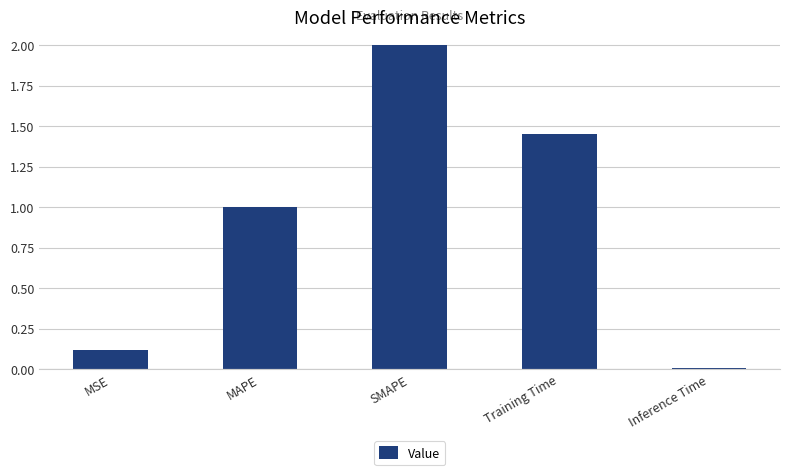

Which label corresponds to the largest value in the chart?

SMAPE